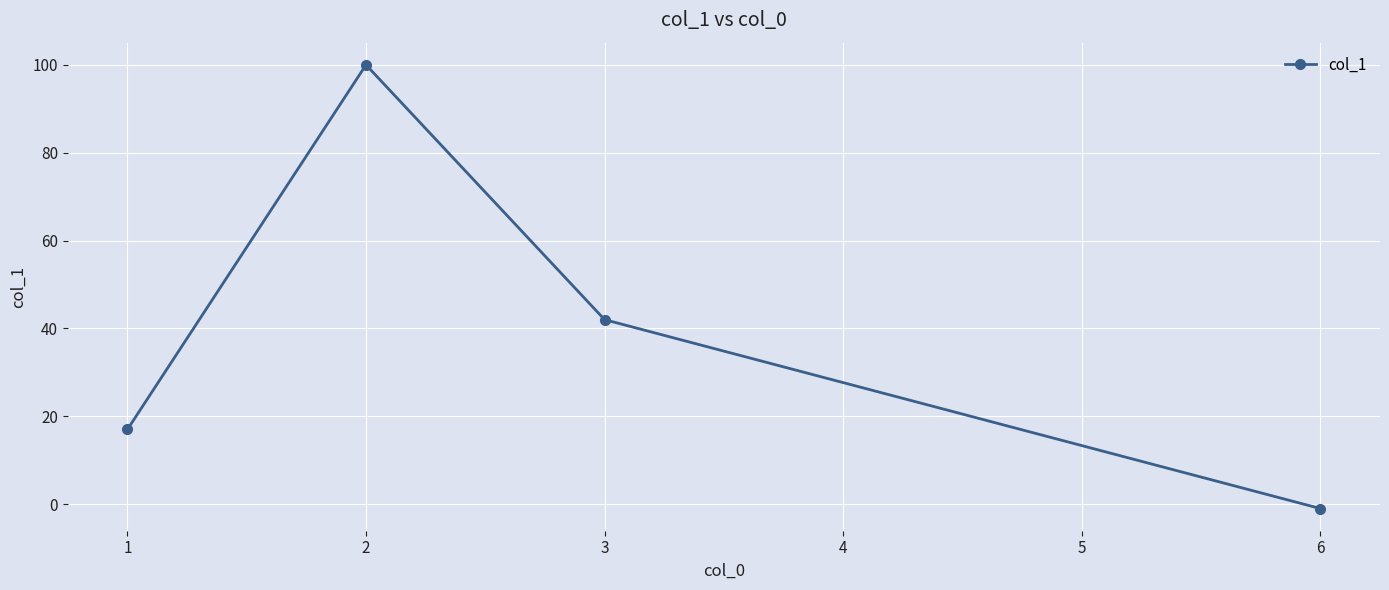

What is the change in value from 1 to 3?

+25